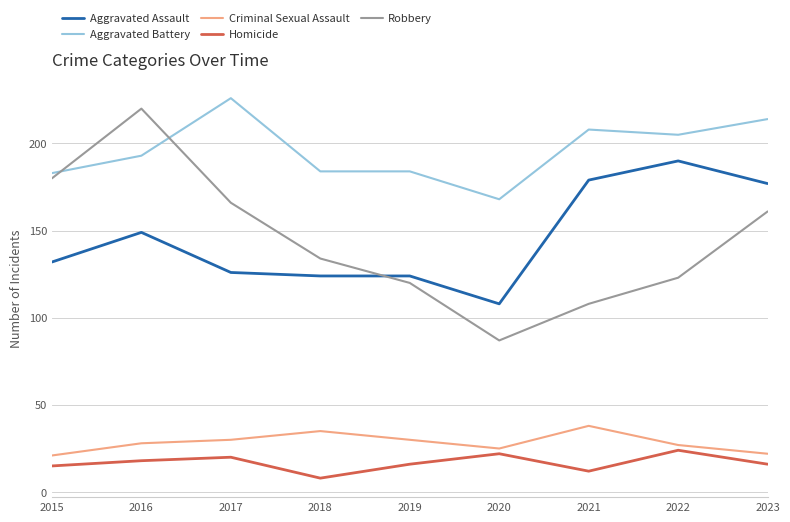

Which series has the largest range (max minus min)?

Robbery